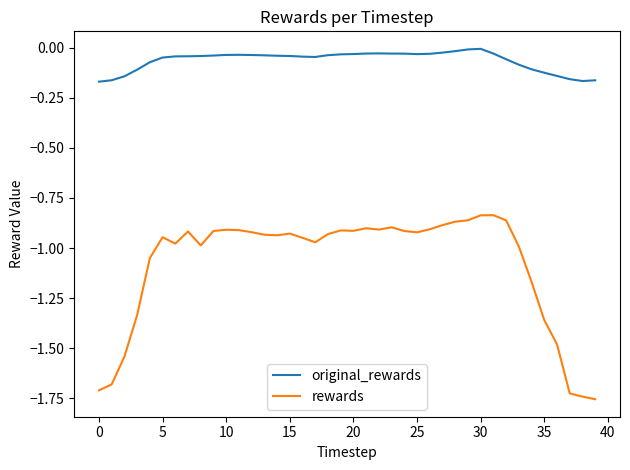

True or false: original_rewards and rewards cross at least once.

False